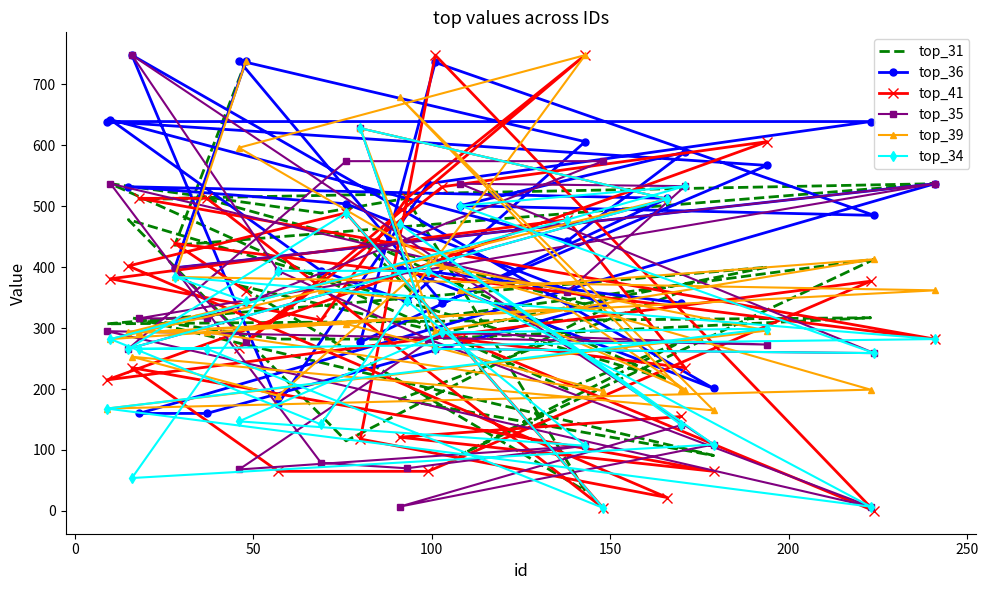

What is the greatest value displayed?

748